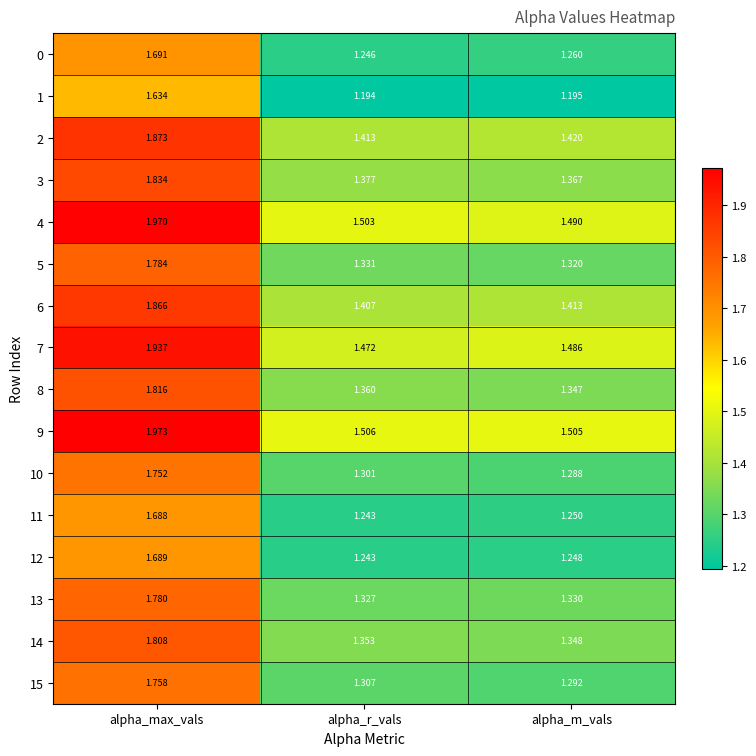

Which label corresponds to the smallest value in the chart?

alpha_r_vals